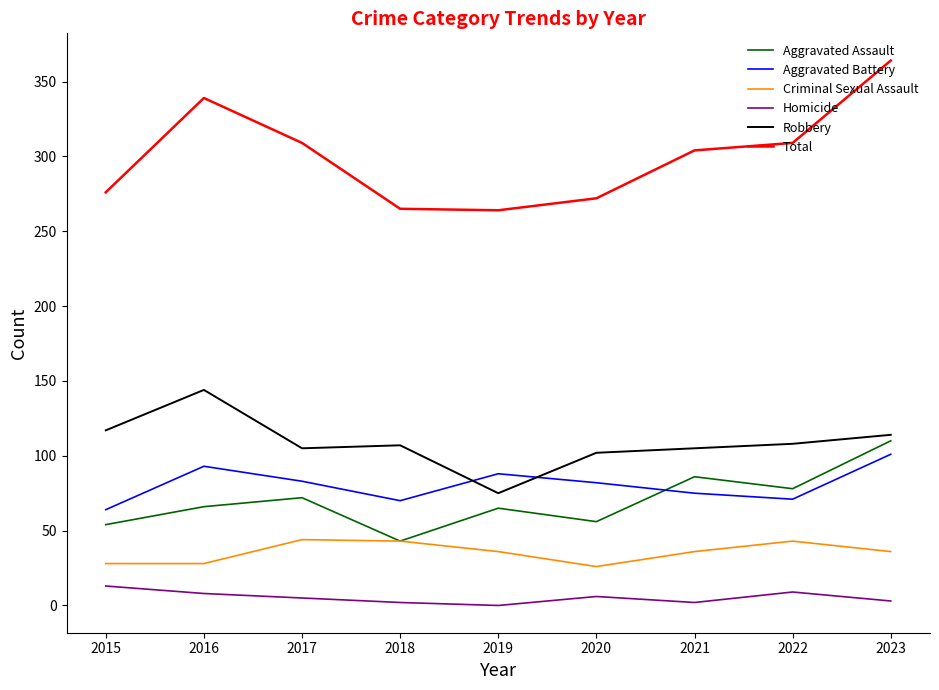

What is the greatest value displayed?

364